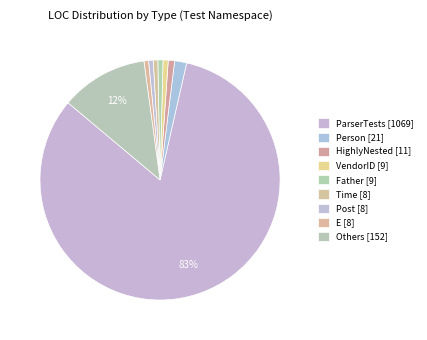

How many slices are in this pie chart?

9